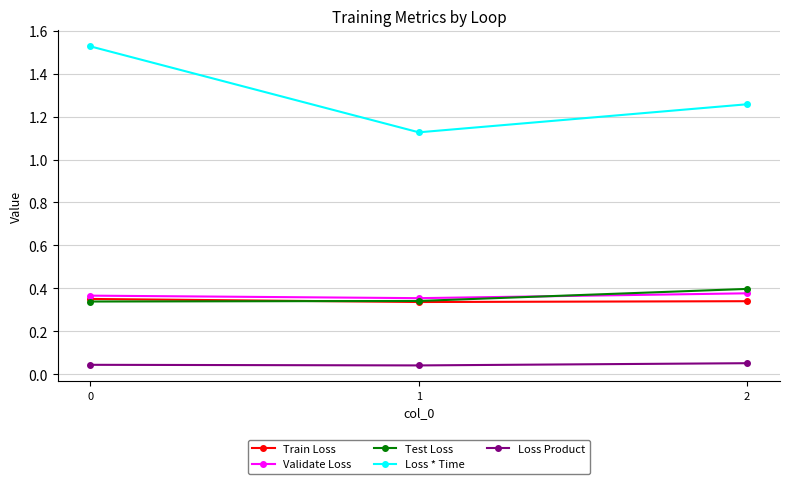

Between 0 and 2, which series saw the biggest shift?

Loss * Time